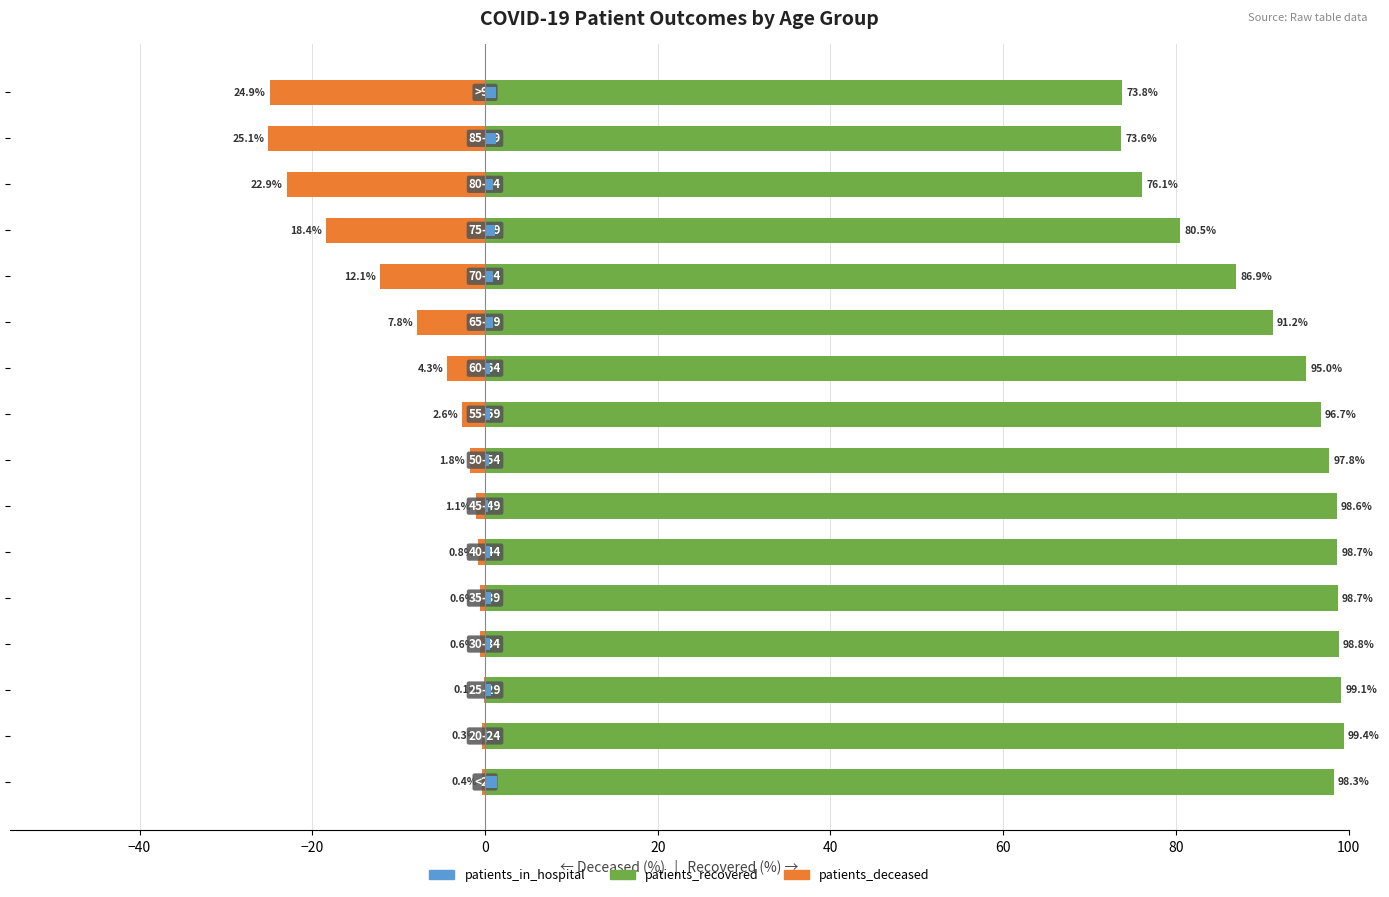

Reading right to left, what are all the values shown in this chart?

patients_recovered: 73.8	73.6	76.1	80.5	86.9	91.2	95.0	96.7	97.8	98.6	98.7	98.7	98.8	99.1	99.4	98.3
patients_deceased: -24.9	-25.1	-22.9	-18.4	-12.1	-7.8	-4.3	-2.6	-1.8	-1.1	-0.8	-0.6	-0.6	-0.1	-0.3	-0.4
patients_in_hospital: 1.3	1.3	1.0	1.1	0.9	1.0	0.6	0.6	0.4	0.3	0.5	0.7	0.6	0.7	0.2	1.3